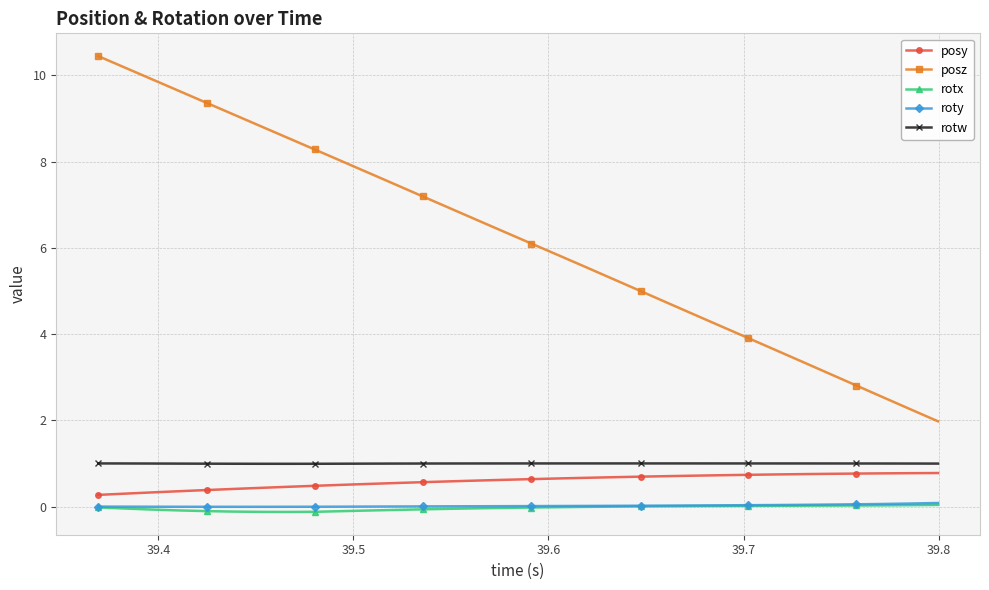

What is the sum of all rotw values?

31.9